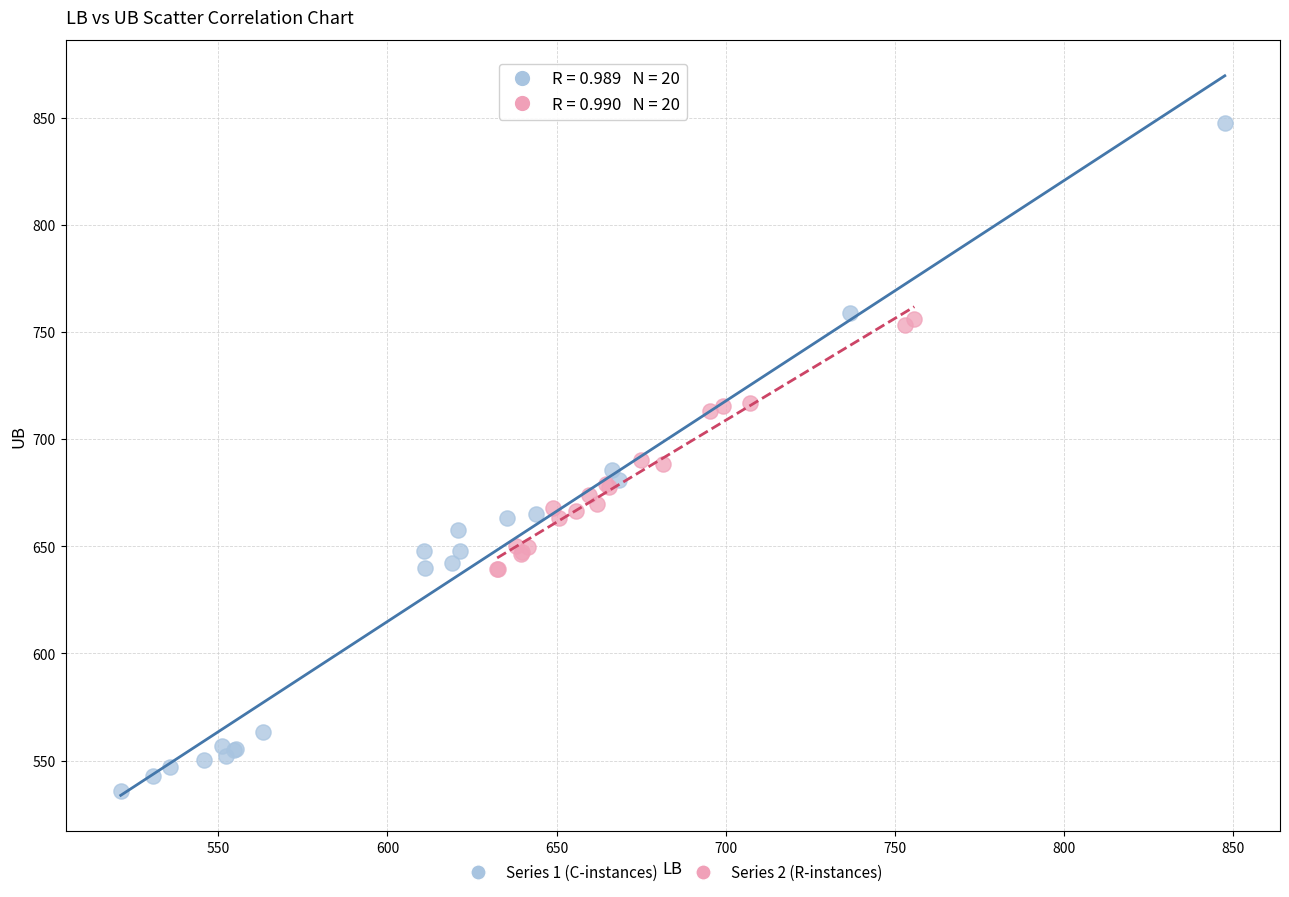

Which series reaches the minimum Y coordinate?

Series 1 (C-instances)